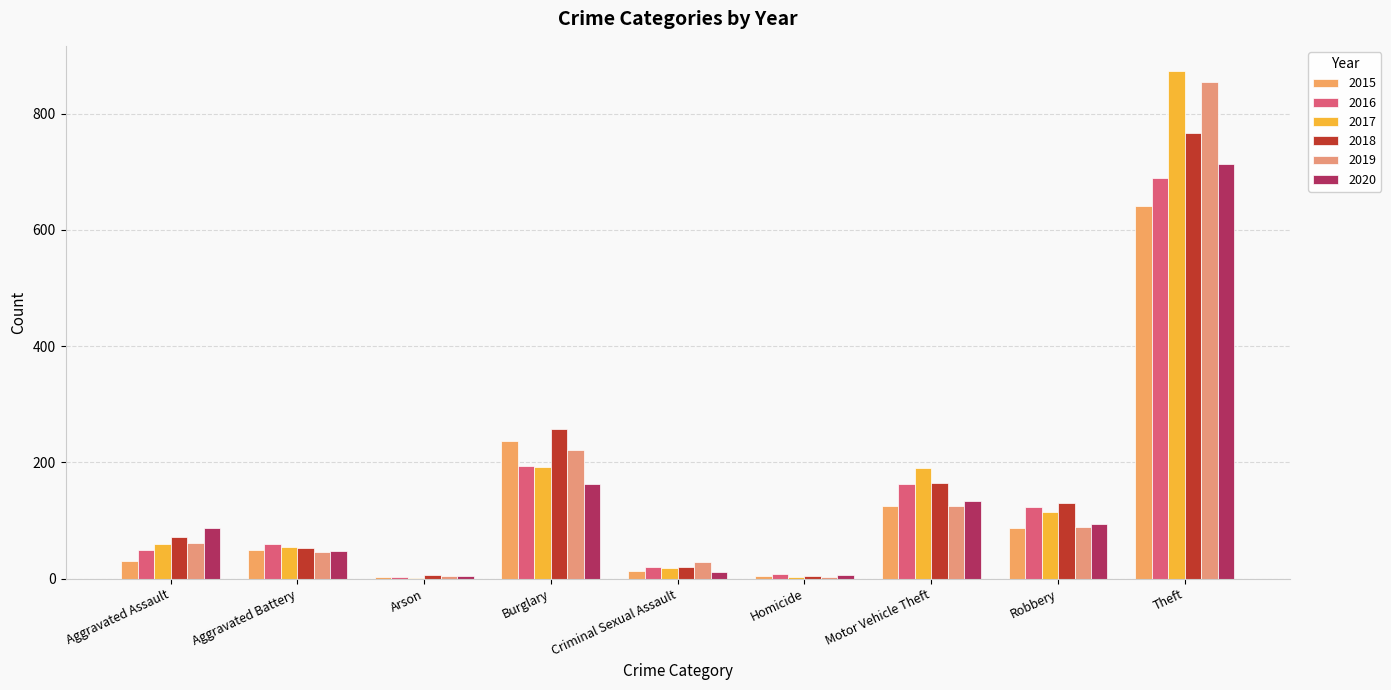

Is it true that 2015 equals 373 at Theft?

False